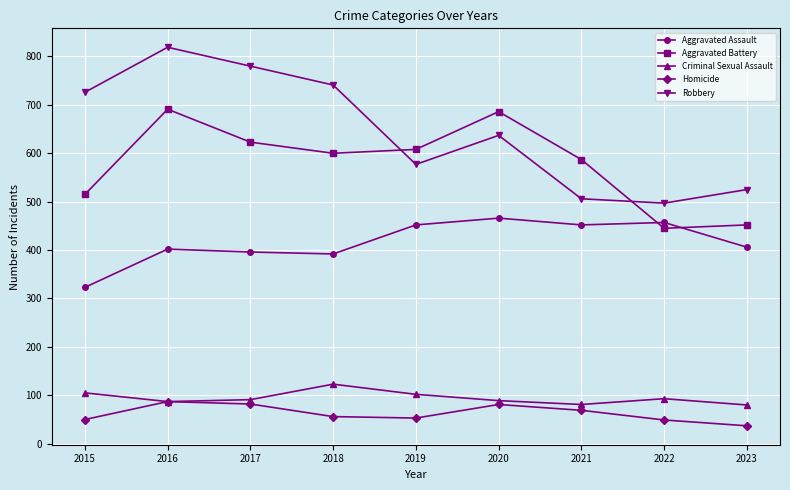

What is the difference between the second highest and minimum values in the Aggravated Battery series?

241